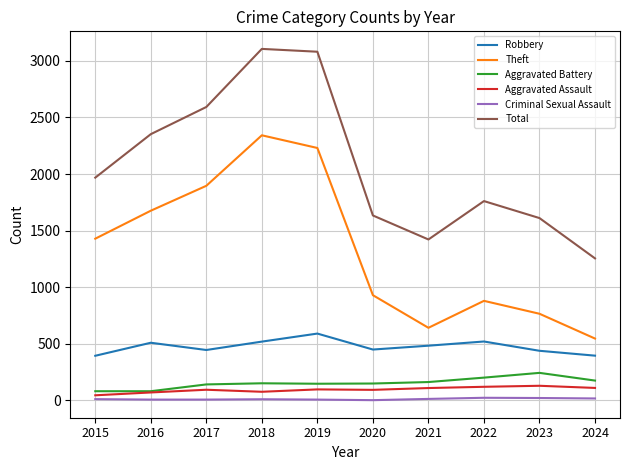

Read the Aggravated Battery value at 2023, to the nearest 10.

240